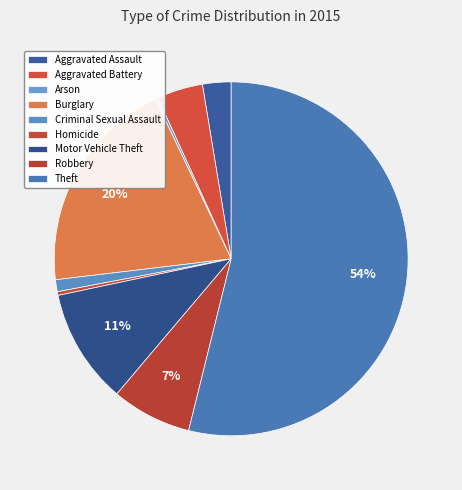

What is the ratio of the value at Theft to the value at Robbery?

7.4